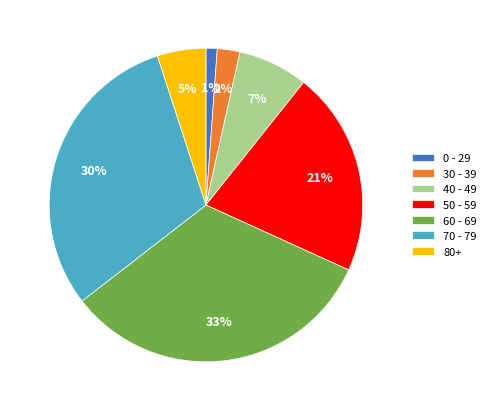

To the nearest percent, what is the combined percentage of 80+ and 0 - 29?

6%